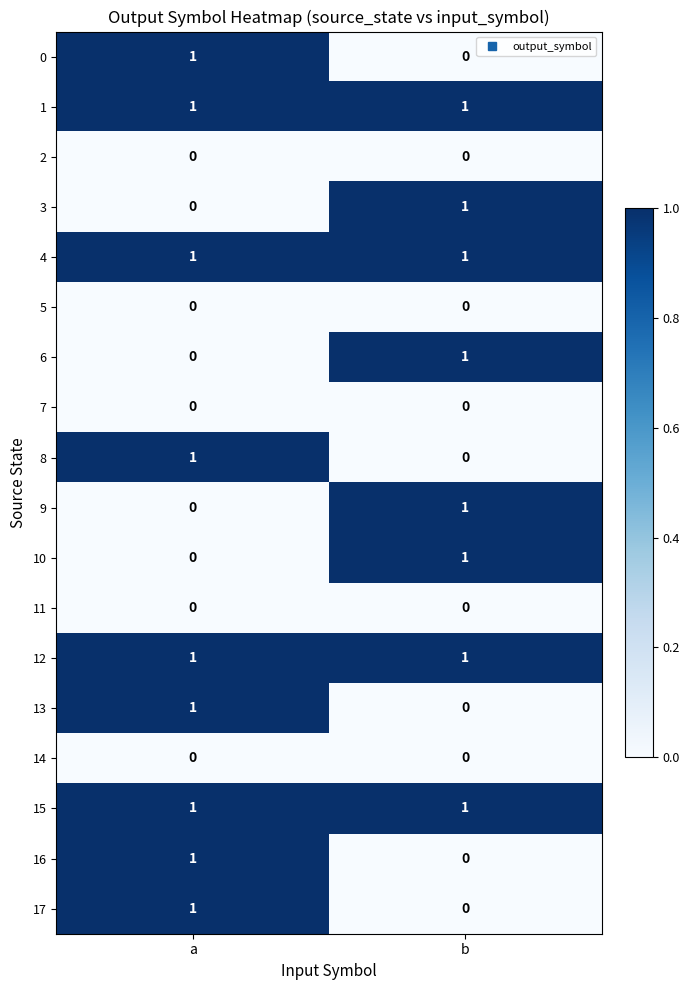

At which label is 17 closest to 0?

b